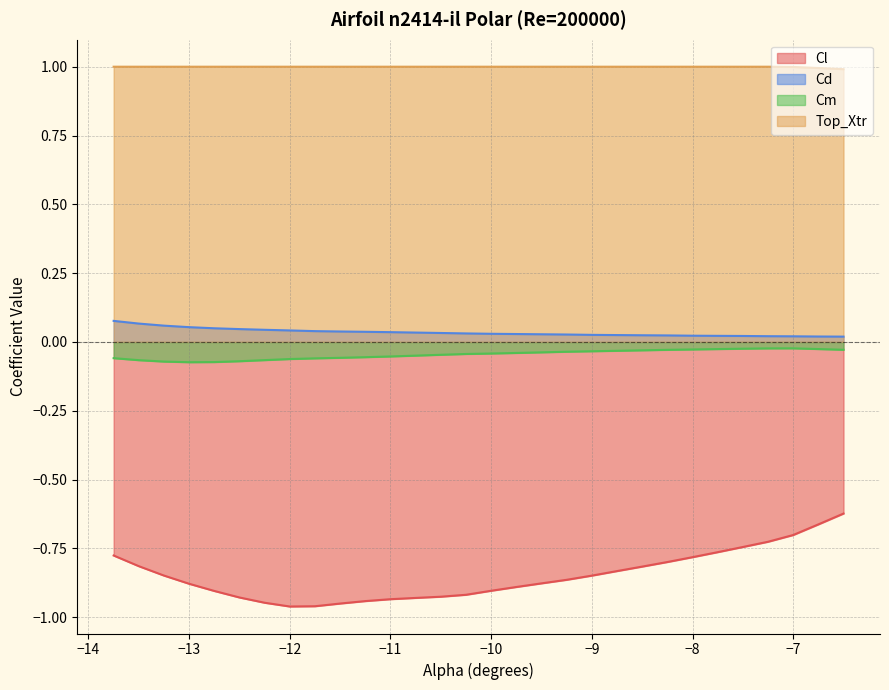

Is it true that Cm equals -0.1 at −9?

False